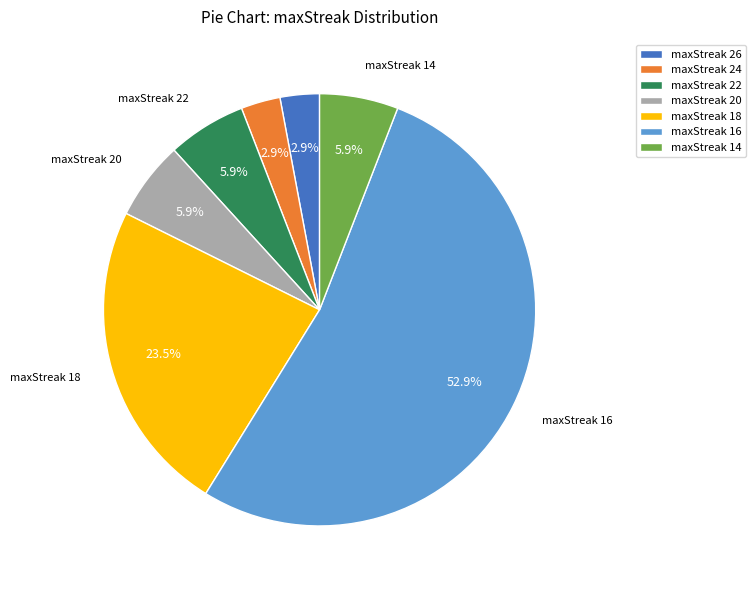

How many segments does this pie chart have?

7